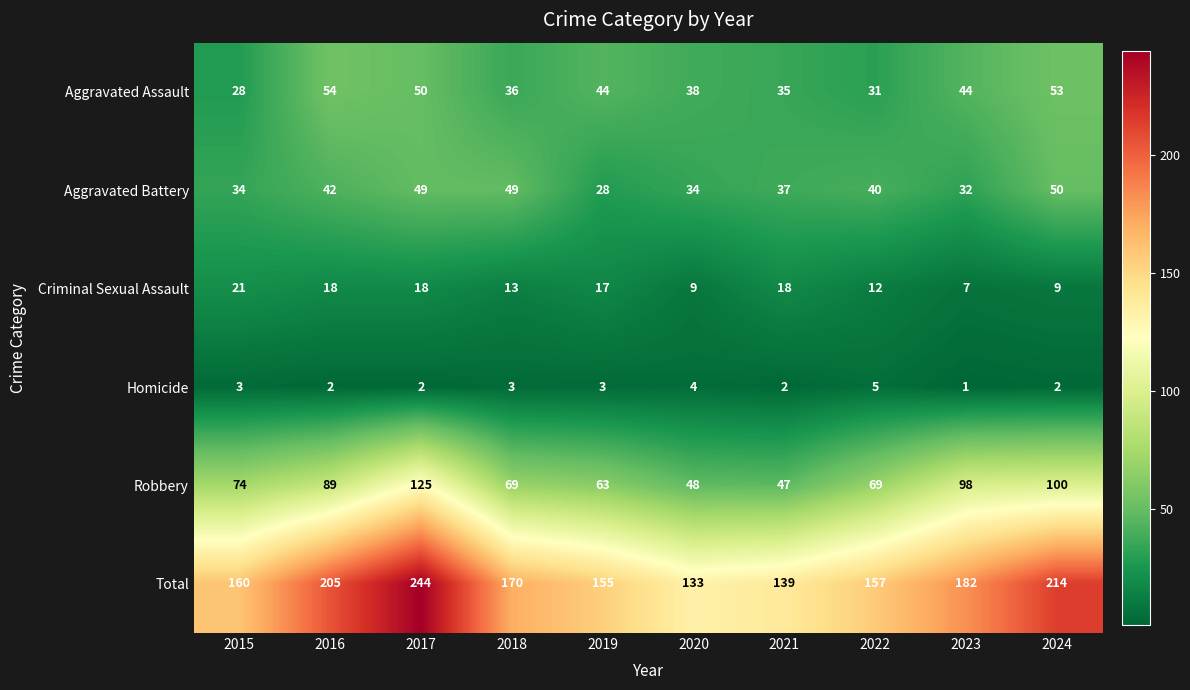

Read the Total value at 2020.

133